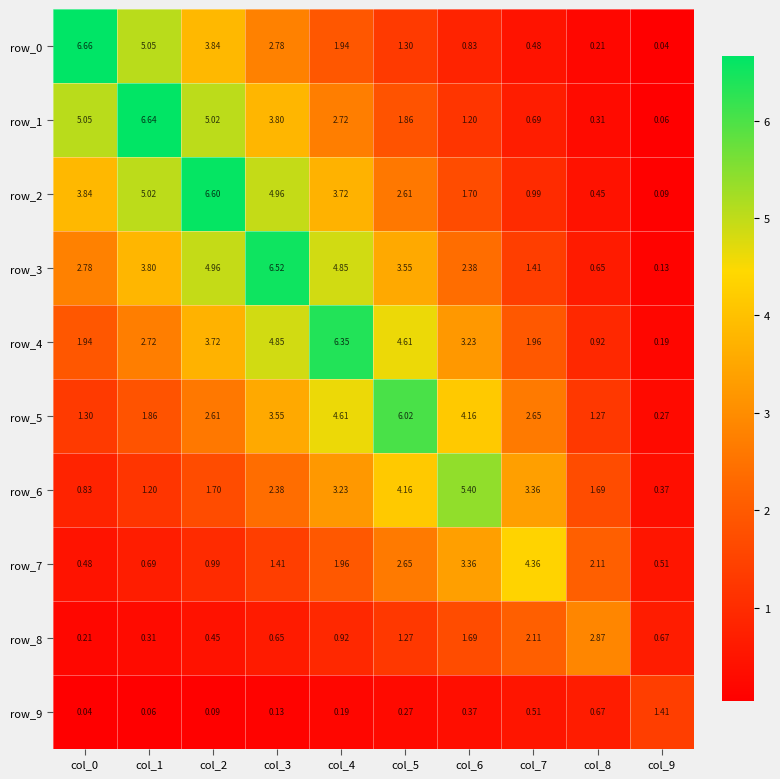

Is the value of row_5 at col_2 greater than the value of row_6 at col_8?

Yes